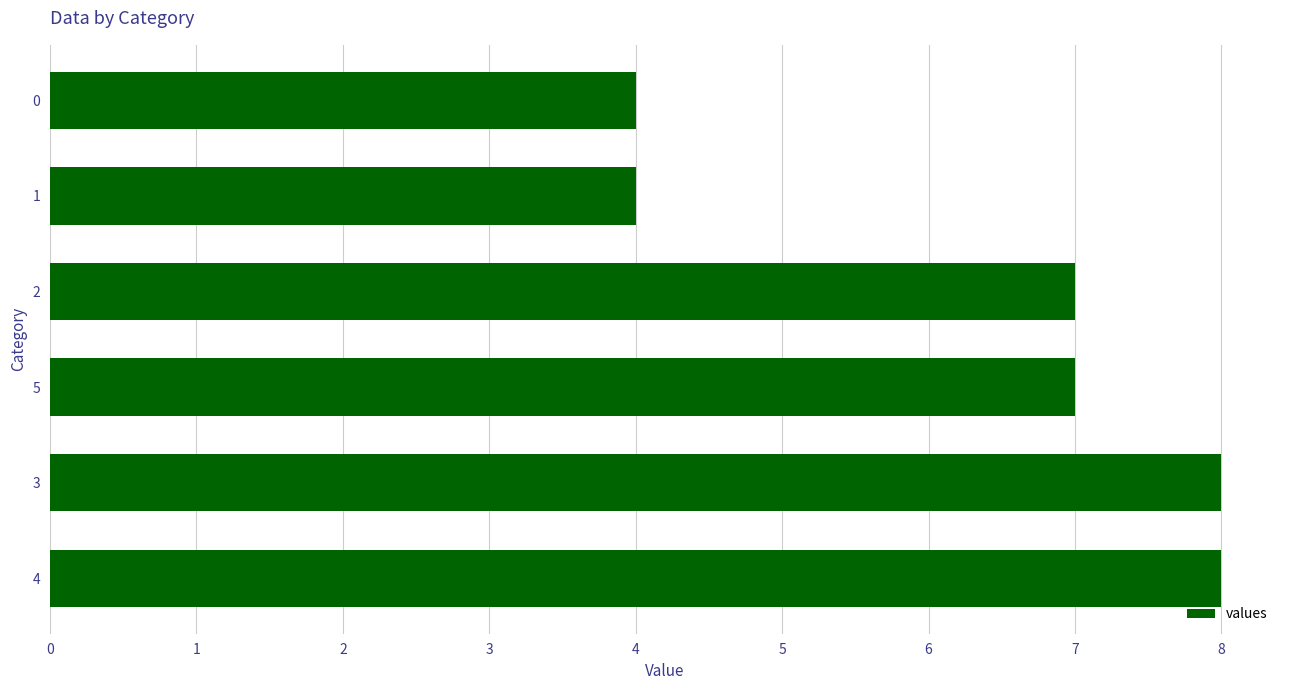

Reading bottom to top, list all the values displayed in this chart.

4=8	3=8	5=7	2=7	1=4	0=4